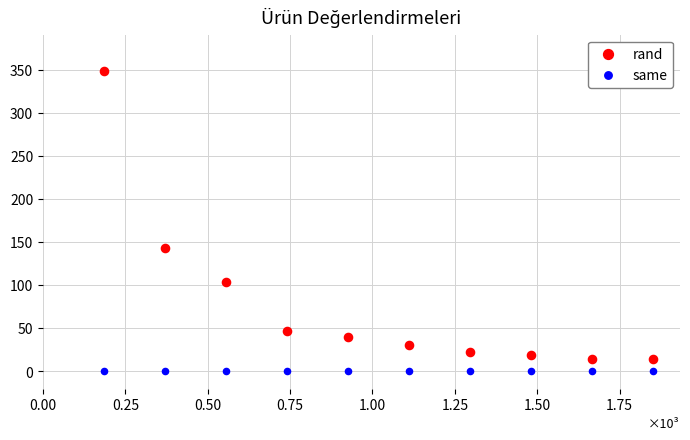

Across all series, what Y value is closest to 174?

143